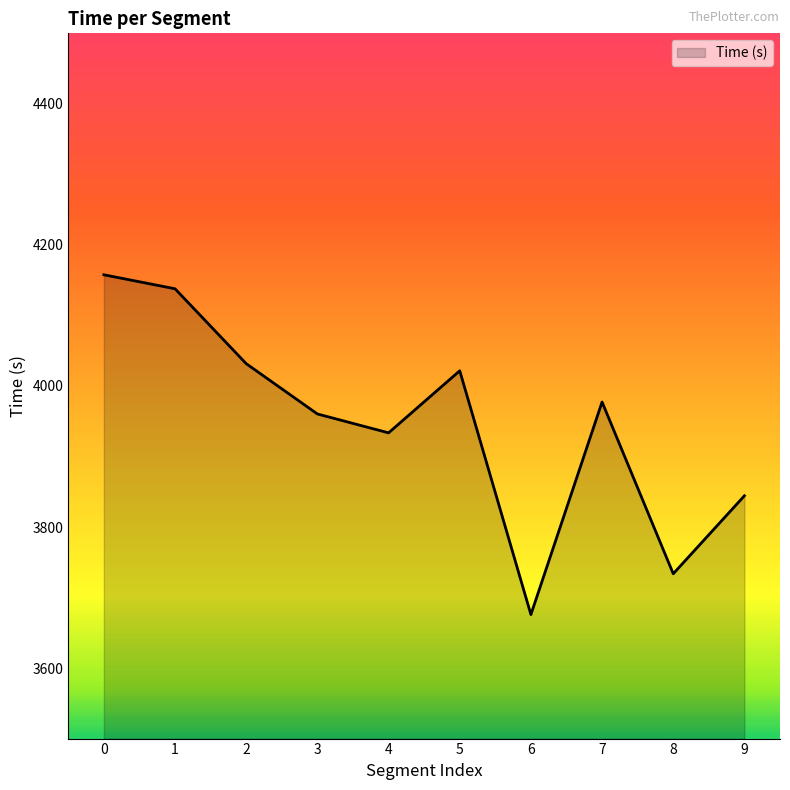

Is it true that the value at 0 is 2303.1?

False